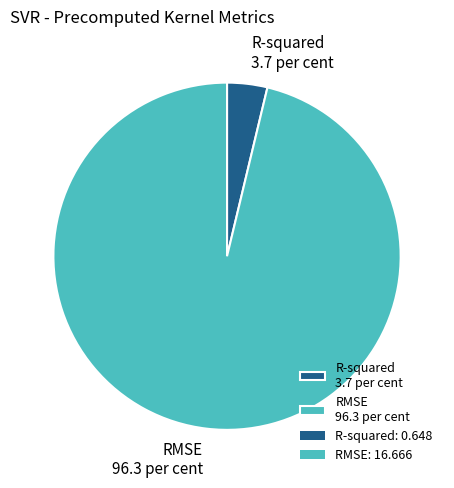

Rank the categories by value from highest to lowest.

RMSE, R-squared